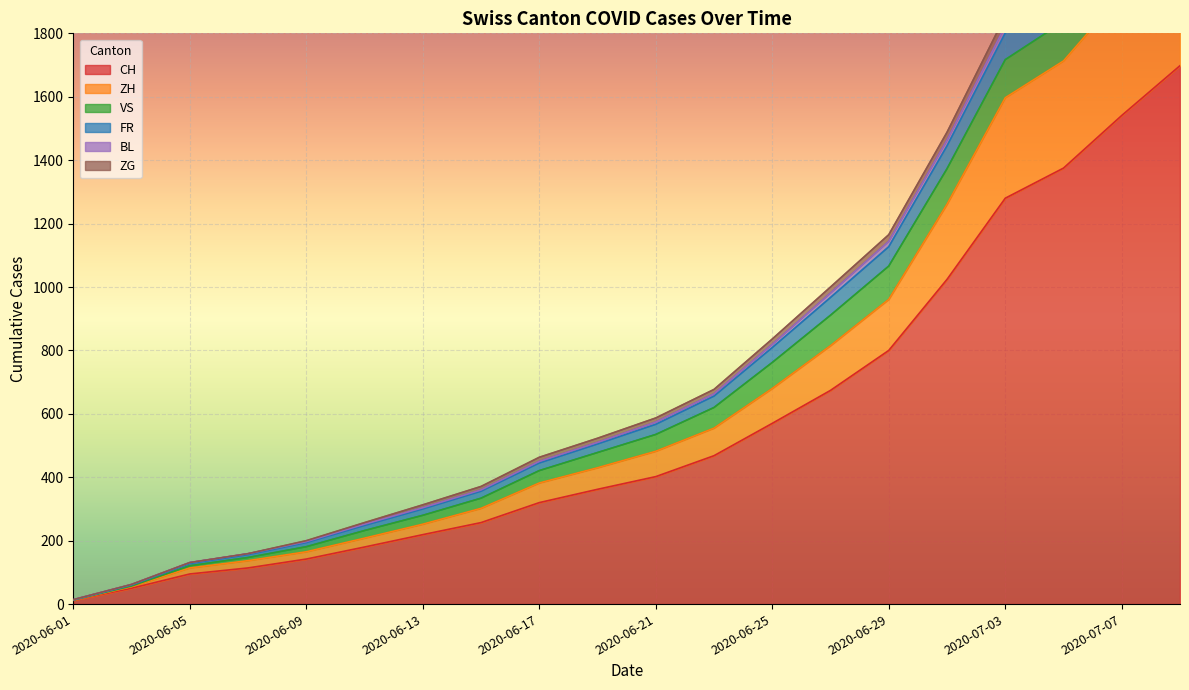

True or false: ZH and FR cross at least once.

False